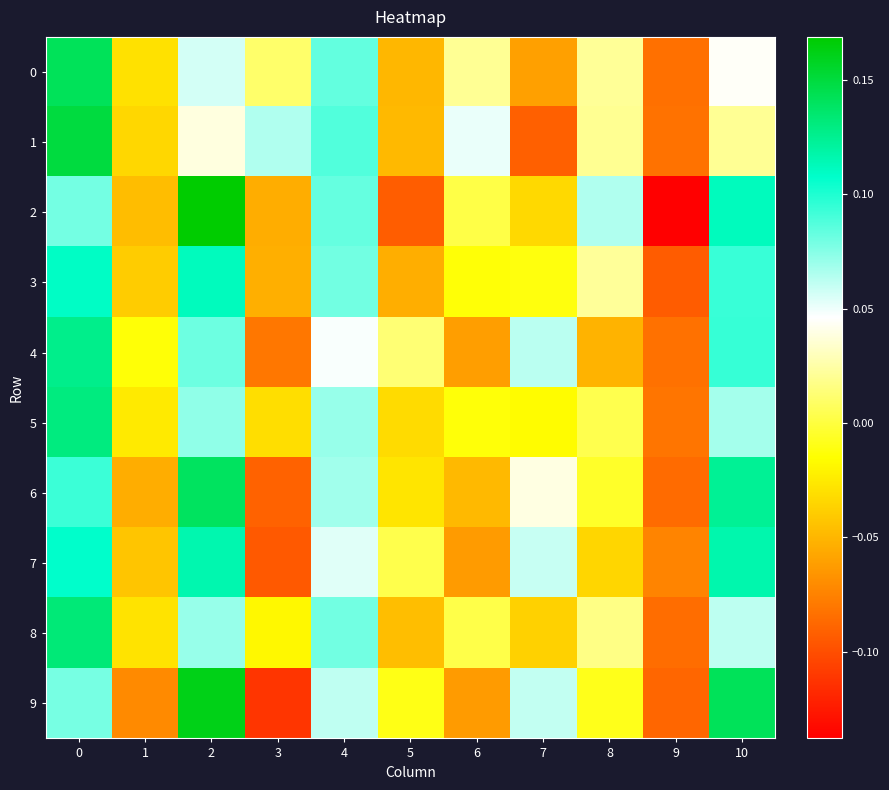

How many categories are shown in the chart?

11